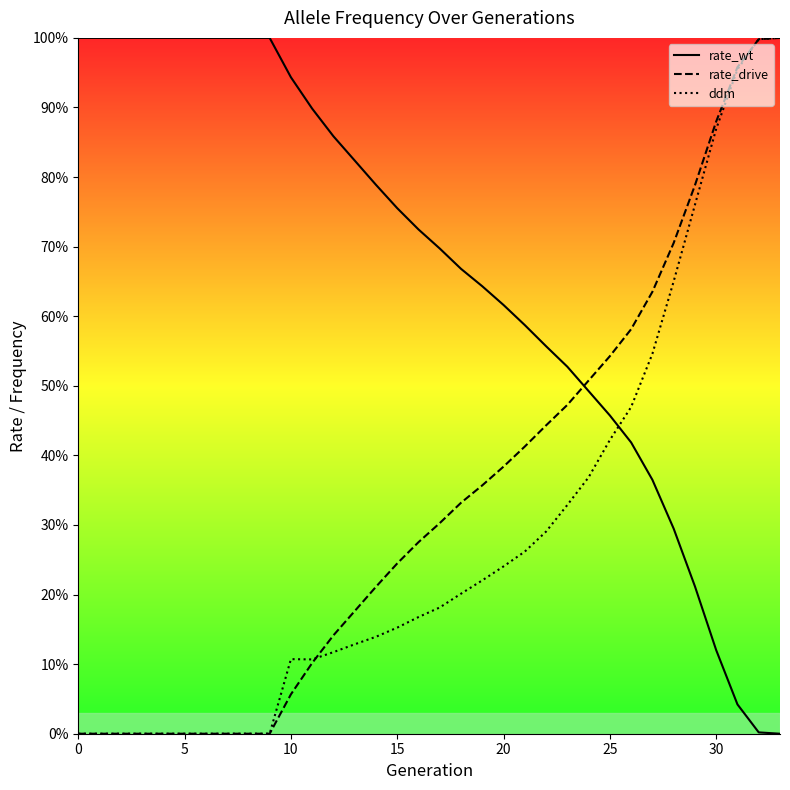

What is the label of the 25th point from the left?

24